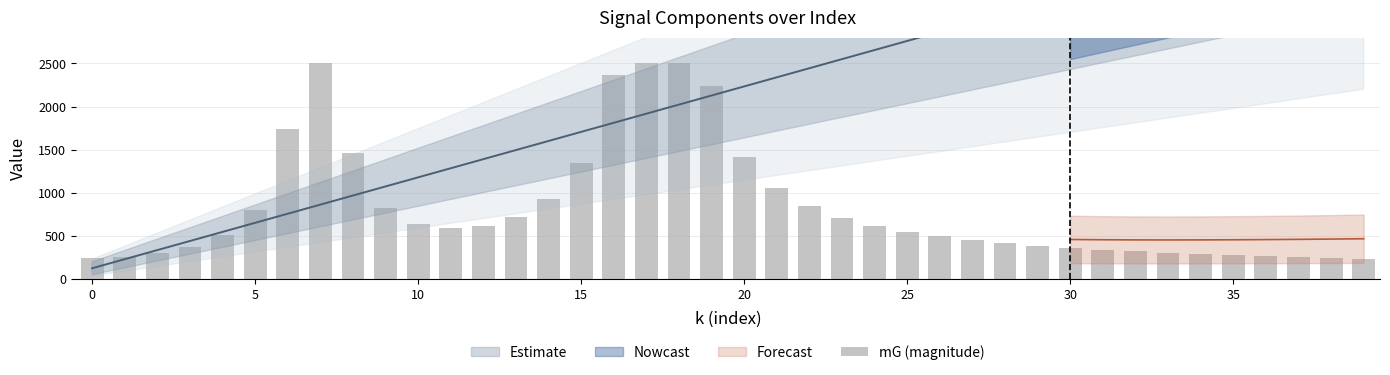

What is the value of the 25th bar from the left?

618.0